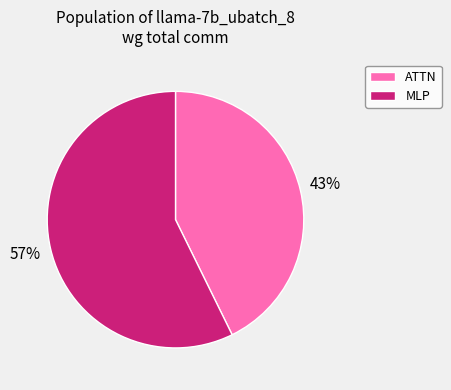

Which category accounts for the majority?

MLP